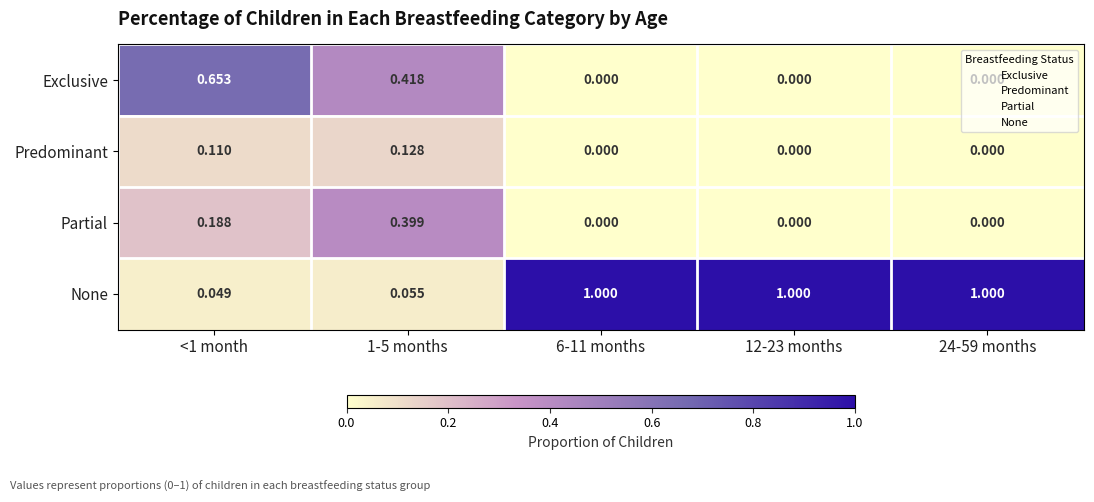

Is the value of Predominant at <1 month greater than the value of None at 6-11 months?

No